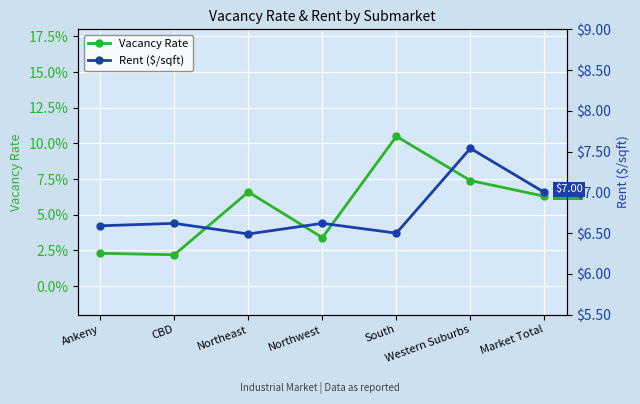

Which series has the largest total across all categories?

Rent ($/sqft)